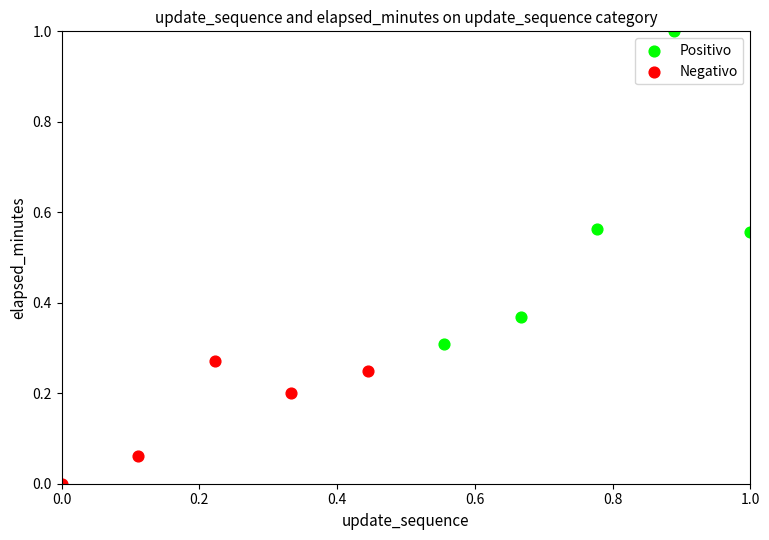

What are all the series names shown in the legend?

Positivo, Negativo